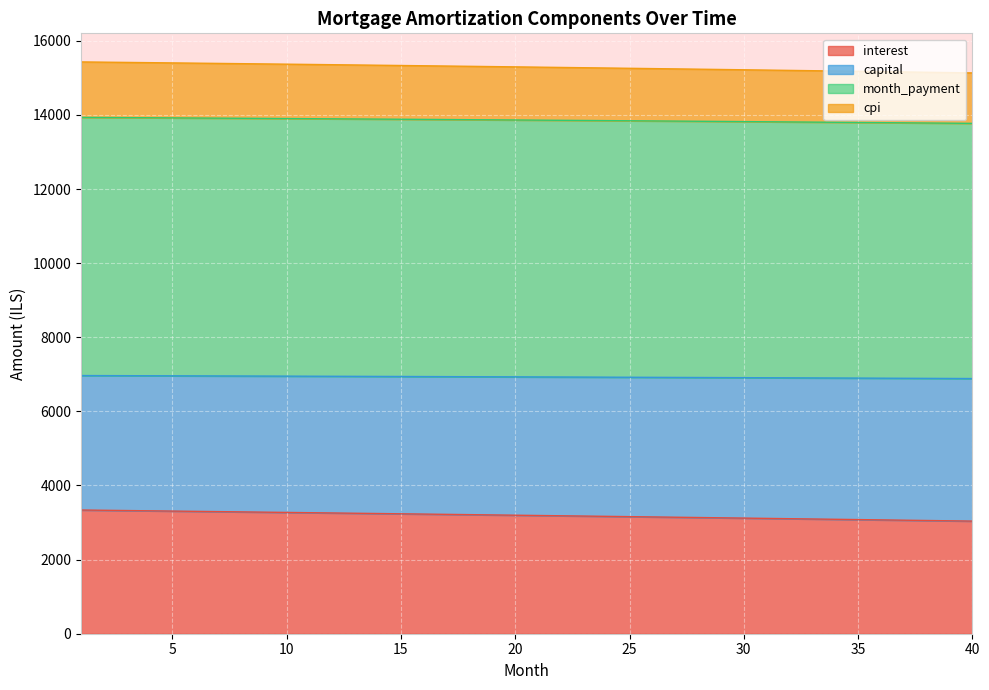

What is the maximum value for interest?

3338.3